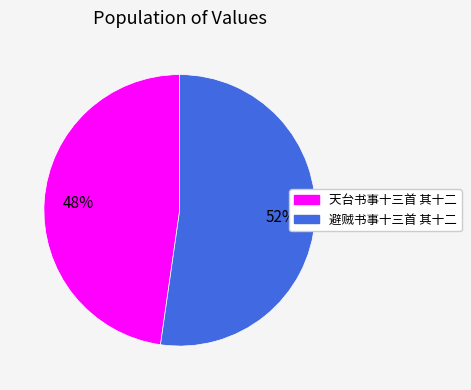

Which has a higher value, 避贼书事十三首 其十二 or 天台书事十三首 其十二?

避贼书事十三首 其十二